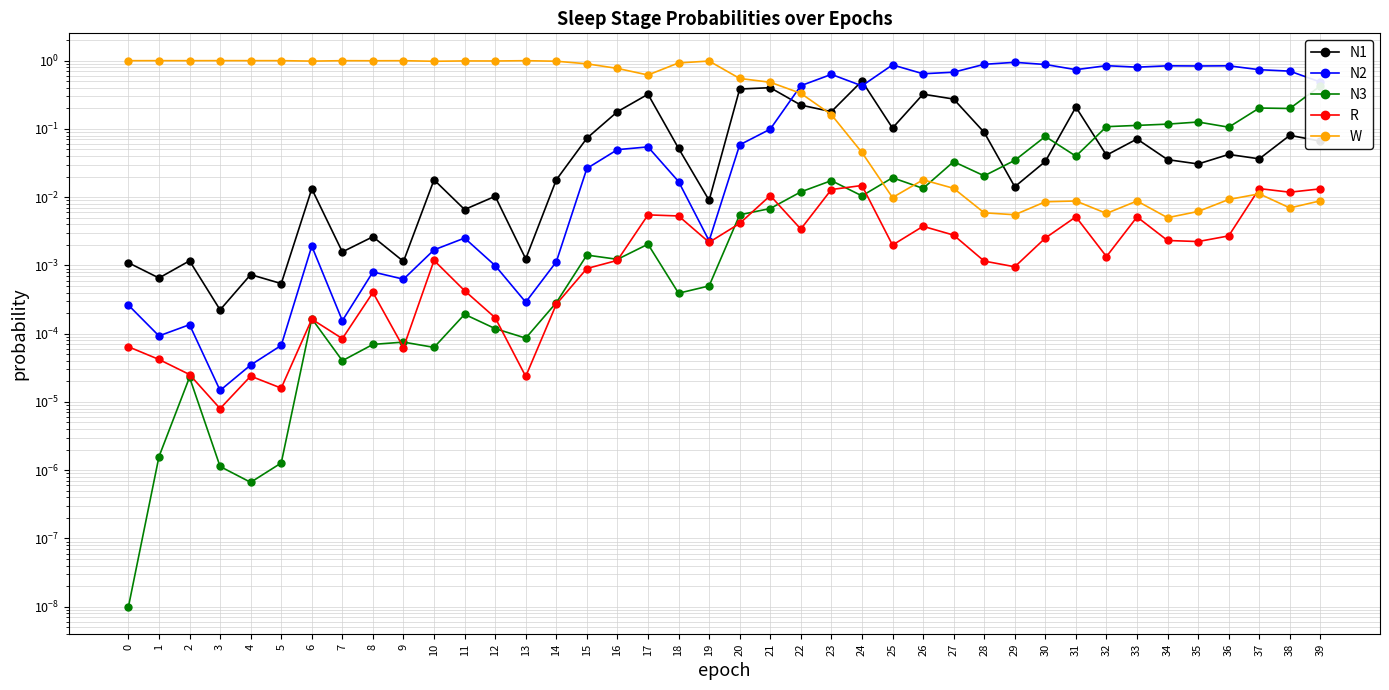

What is the sum of the N1 values at 32 and 16?

0.2